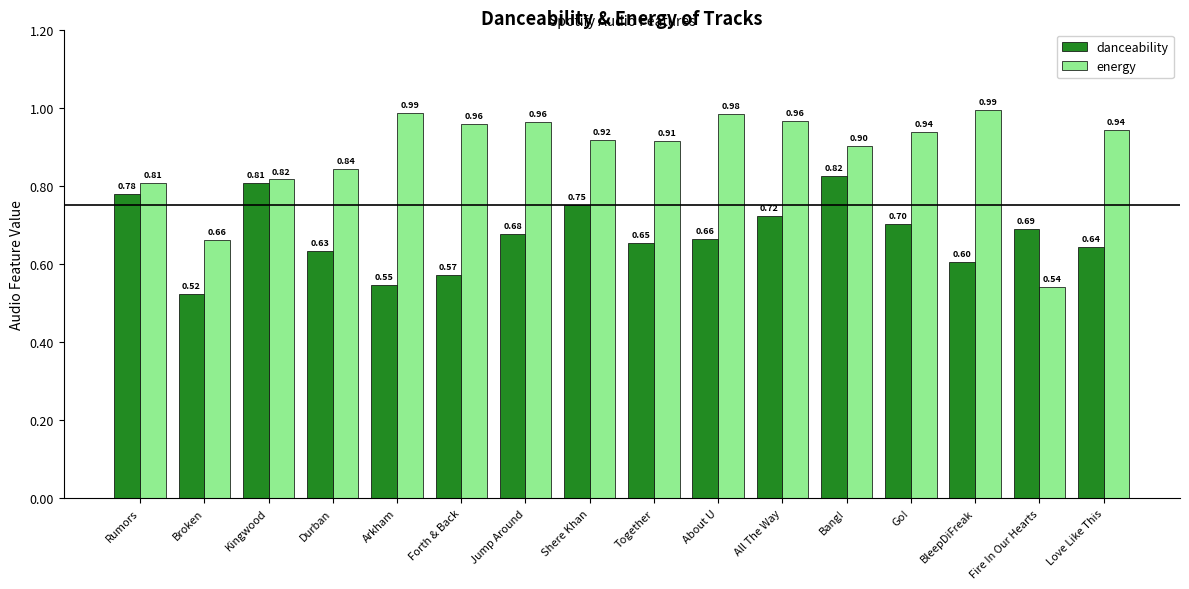

Which category has the lowest value across all series?

Broken